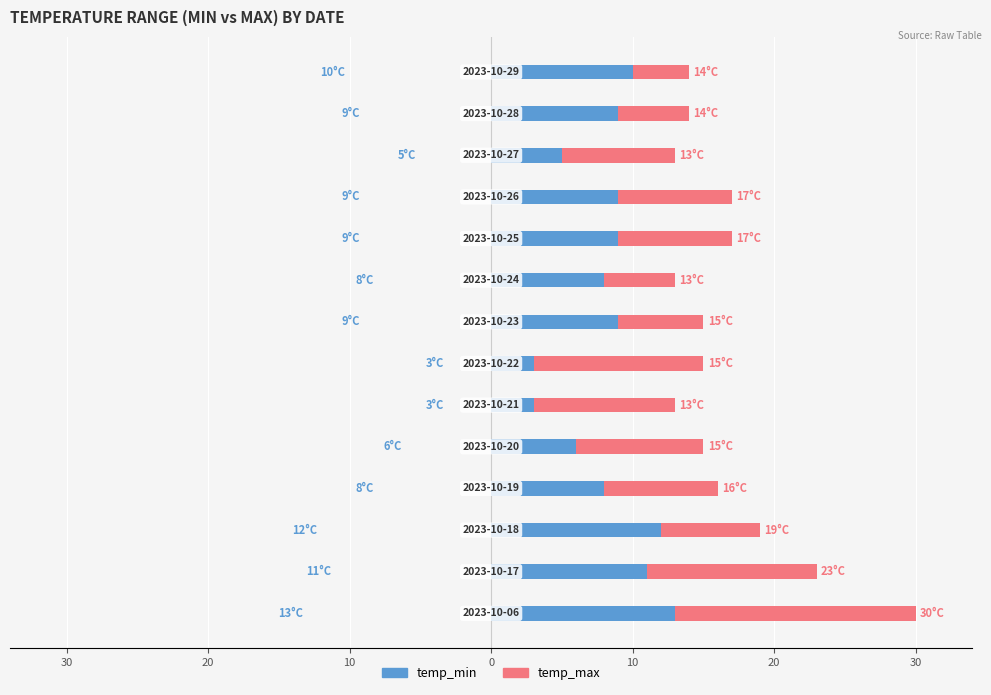

What is the lowest value of the temp_max series?

13